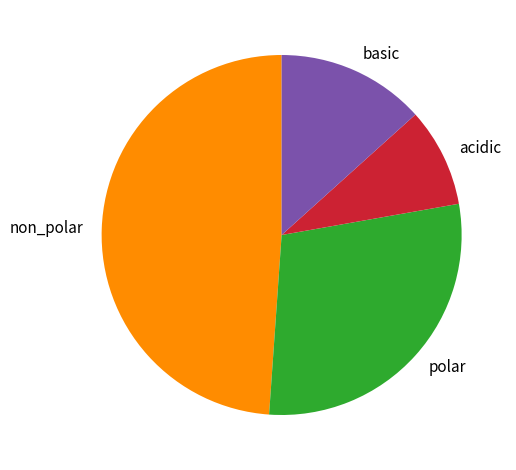

Is it true that acidic is 17% of the pie?

False